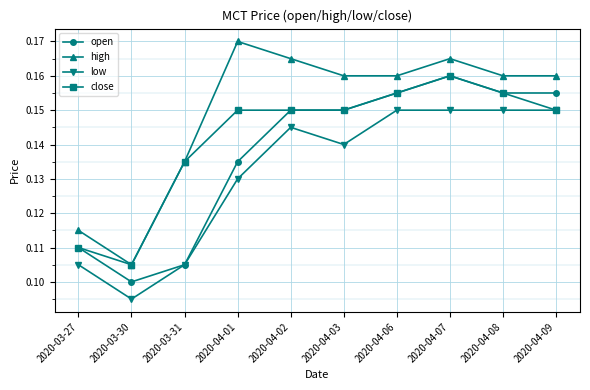

What is the total value across all series at 2020-03-27?

0.4